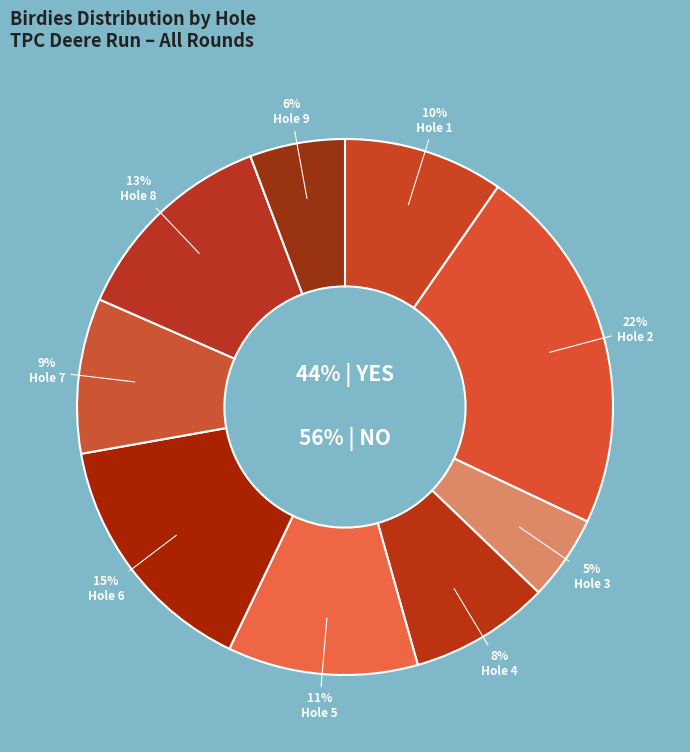

Do Hole 7 and Hole 8 together represent more than half of the pie?

No